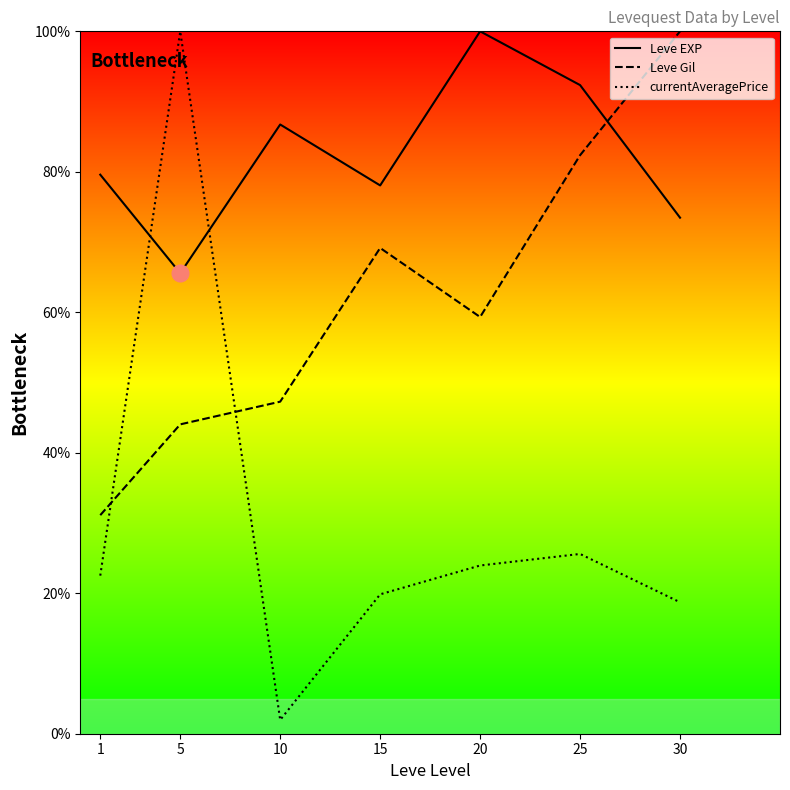

Which label corresponds to the largest value in the chart?

20